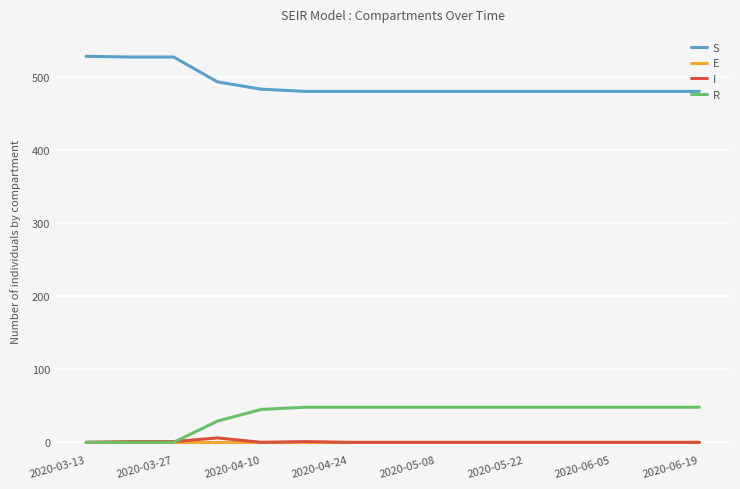

True or false: S and R cross at least once.

False